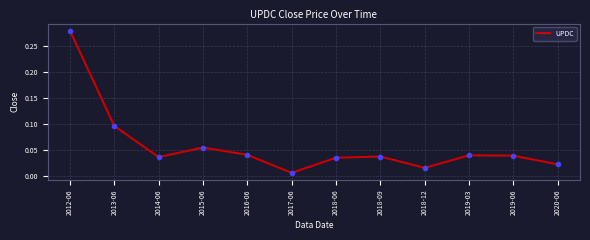

The value of UPDC at 2018-12 is 0.0. True or false?

True